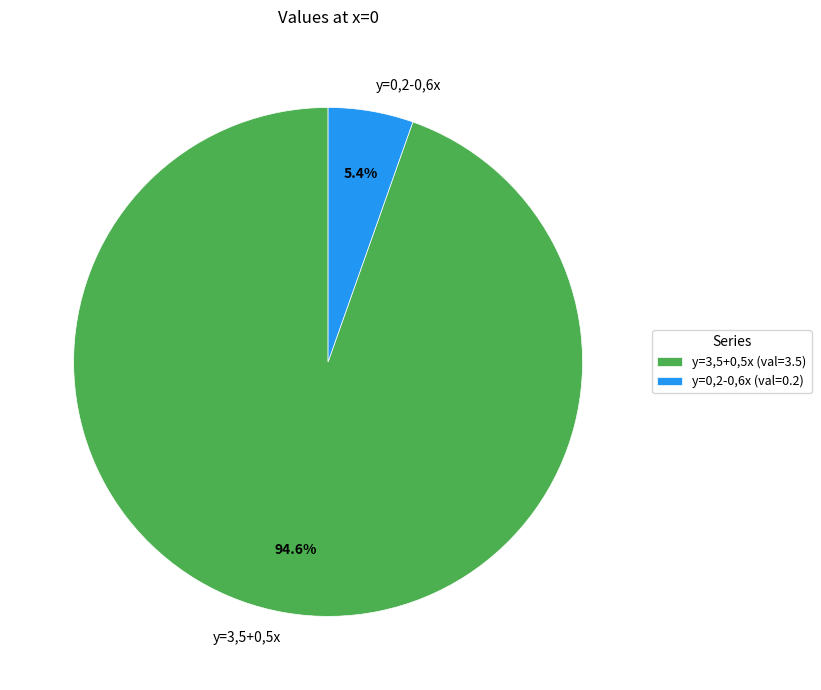

What is the largest slice in the pie chart?

y=3,5+0,5x